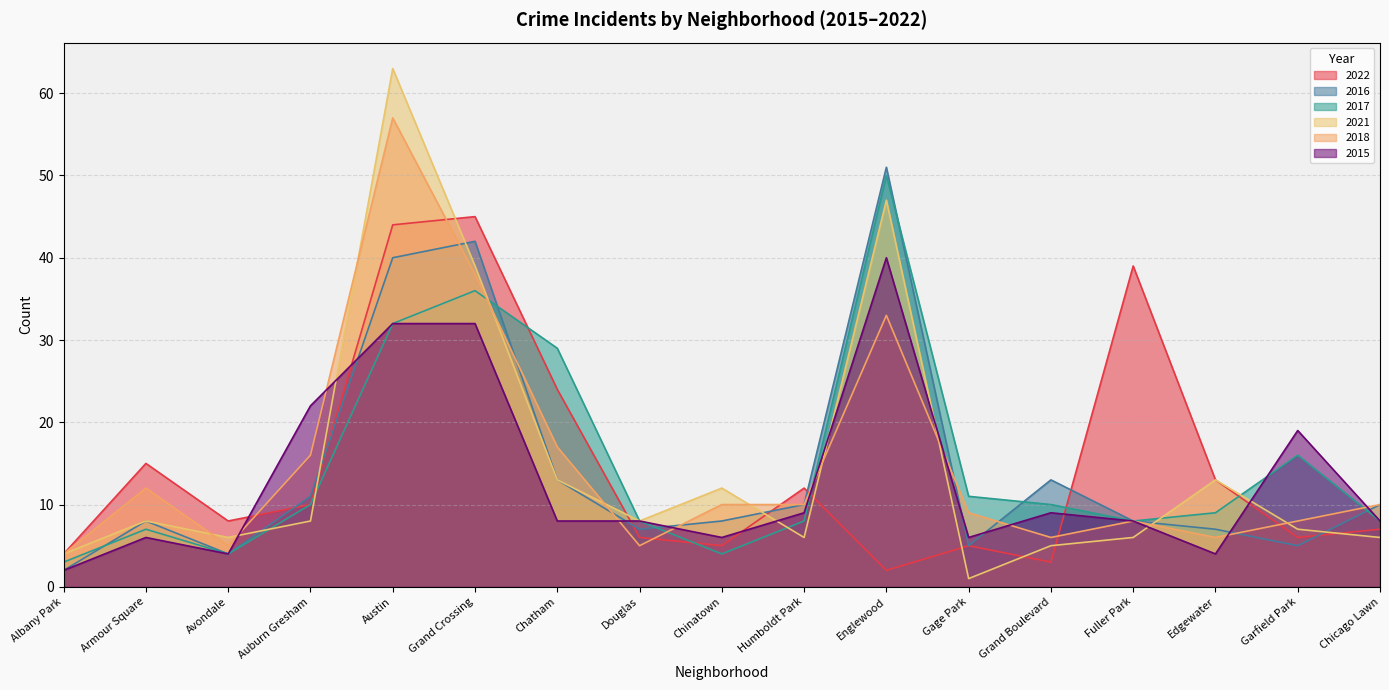

Reading left to right, what are all the values shown in this chart?

2022: 4	15	8	10	44	45	24	6	5	12	2	5	3	39	13	6	7
2016: 2	8	4	11	40	42	13	7	8	10	51	5	13	8	7	5	10
2017: 3	7	4	10	32	36	29	8	4	8	50	11	10	8	9	16	8
2021: 4	8	6	8	63	39	13	8	12	6	47	1	5	6	13	7	6
2018: 4	12	5	16	57	38	17	5	10	10	33	9	6	8	6	8	10
2015: 2	6	4	22	32	32	8	8	6	9	40	6	9	8	4	19	8